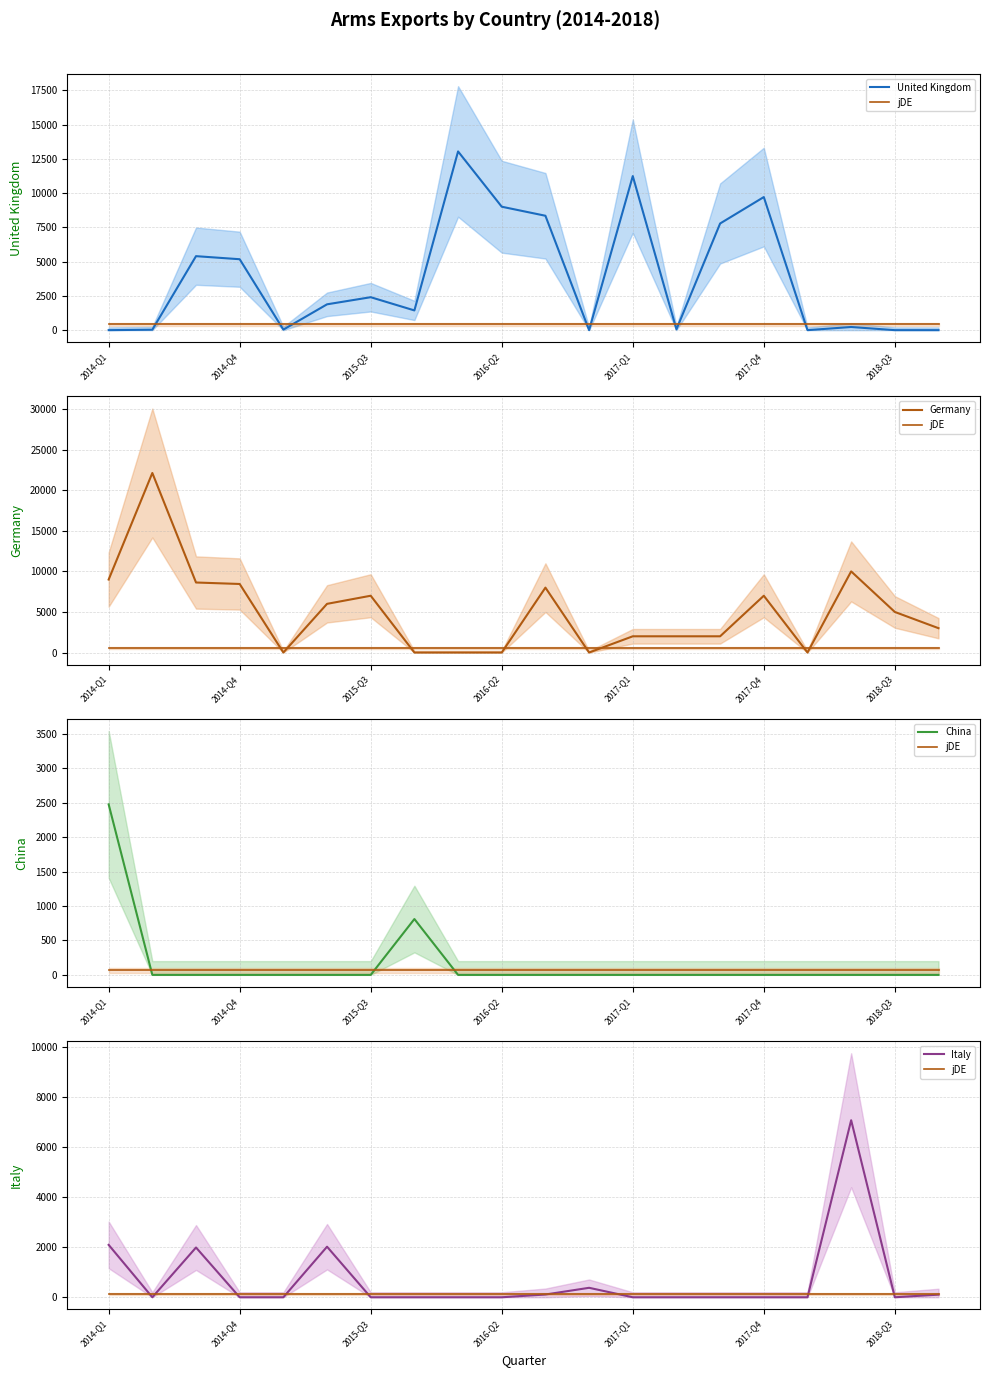

What is the total value across all series at 2014-Q1?

13996.1